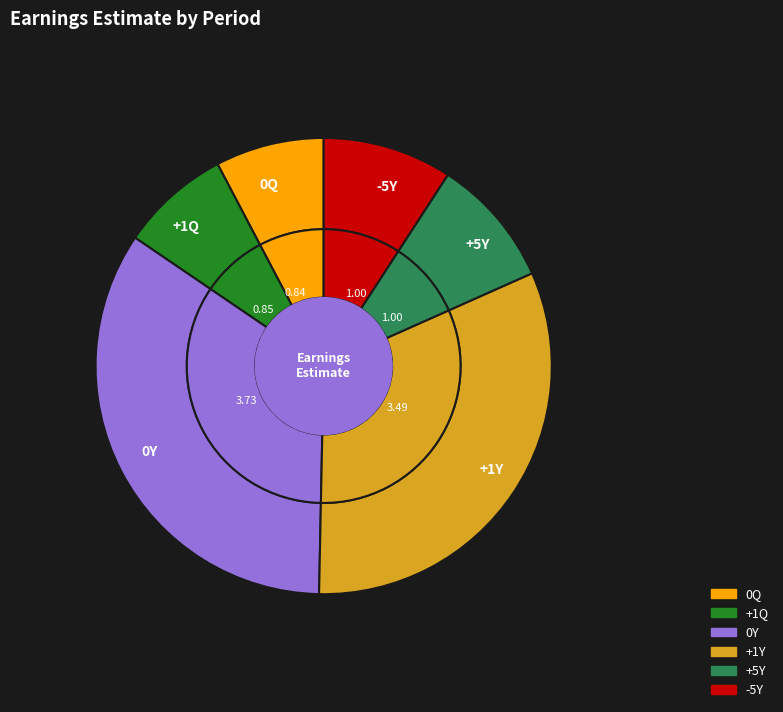

What percentage do +1Y and 0Y together represent?

66.2%